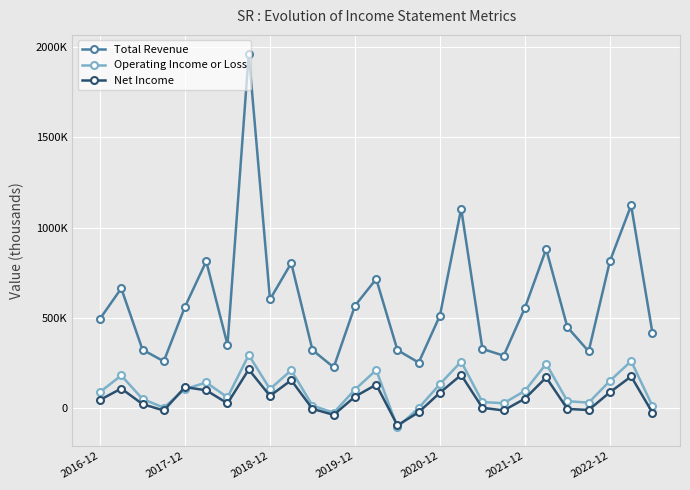

What is the difference between the maximum and minimum values in the Net Income series?

309600